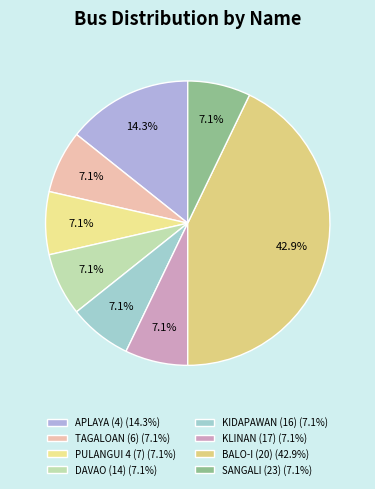

Is there a majority slice in this chart?

No